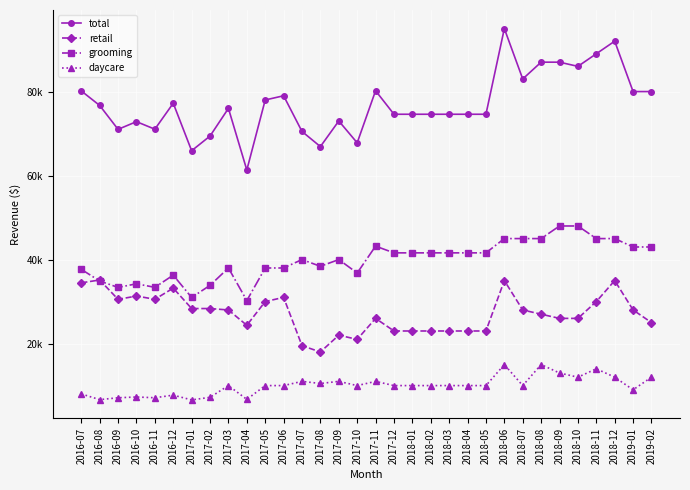

The grooming series shows 19056.3 at 2016-08. True or false?

False